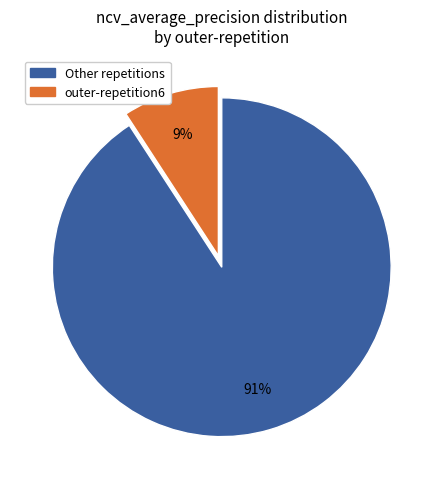

How many segments does this pie chart have?

2